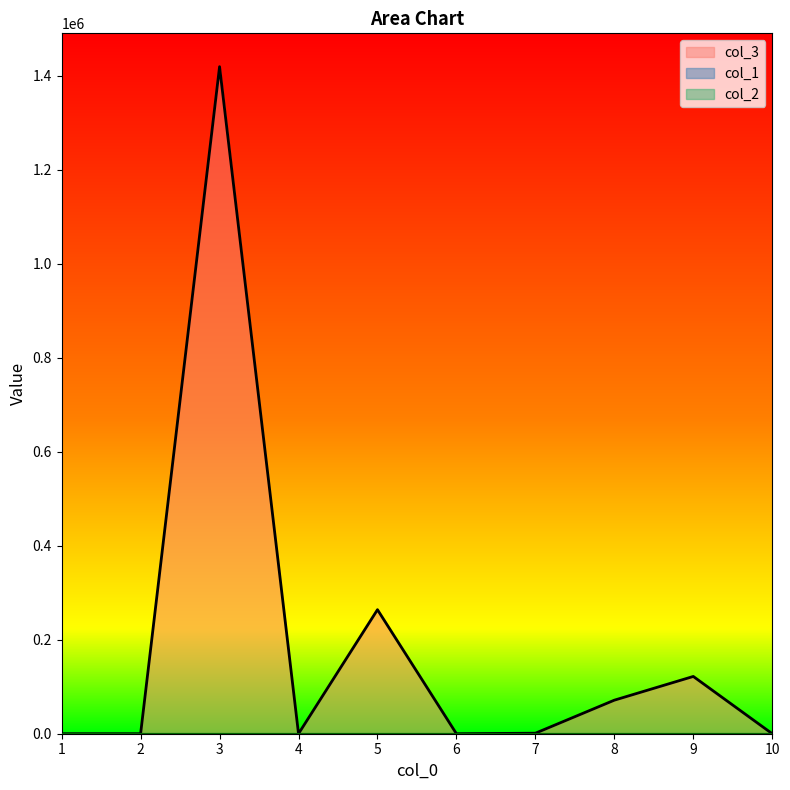

How many values in col_3 are above zero?

5